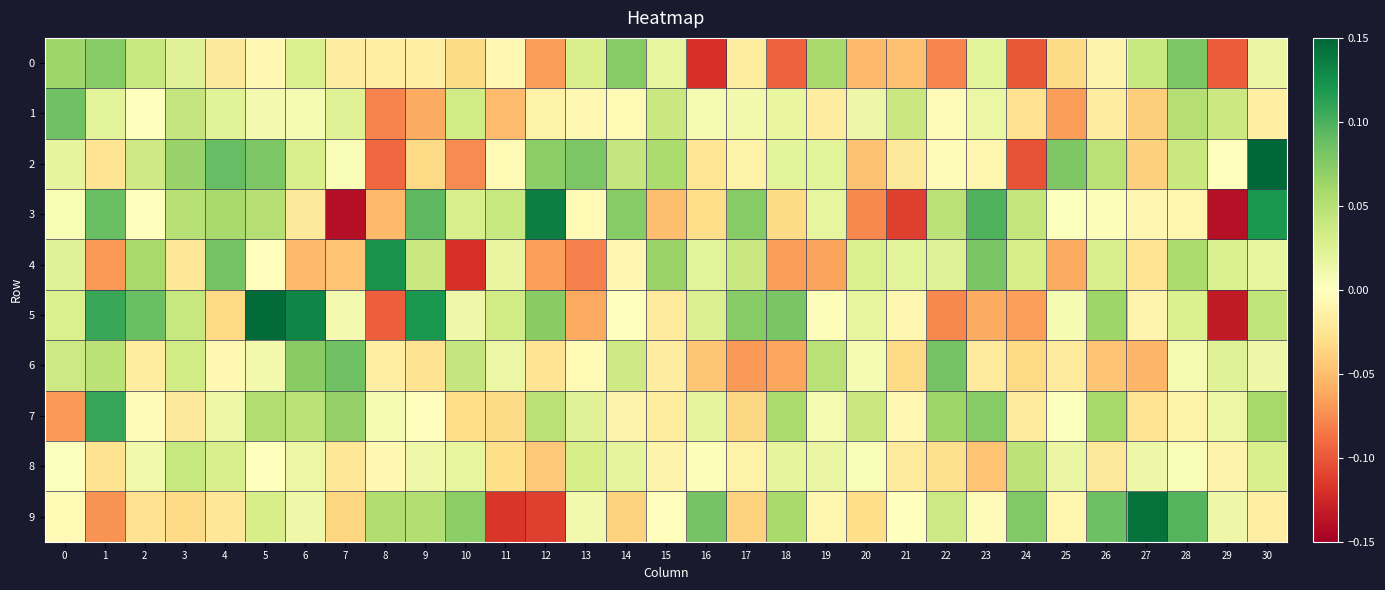

Rank the series at 12 from lowest to highest value.

9, 0, 4, 8, 6, 1, 7, 2, 5, 3